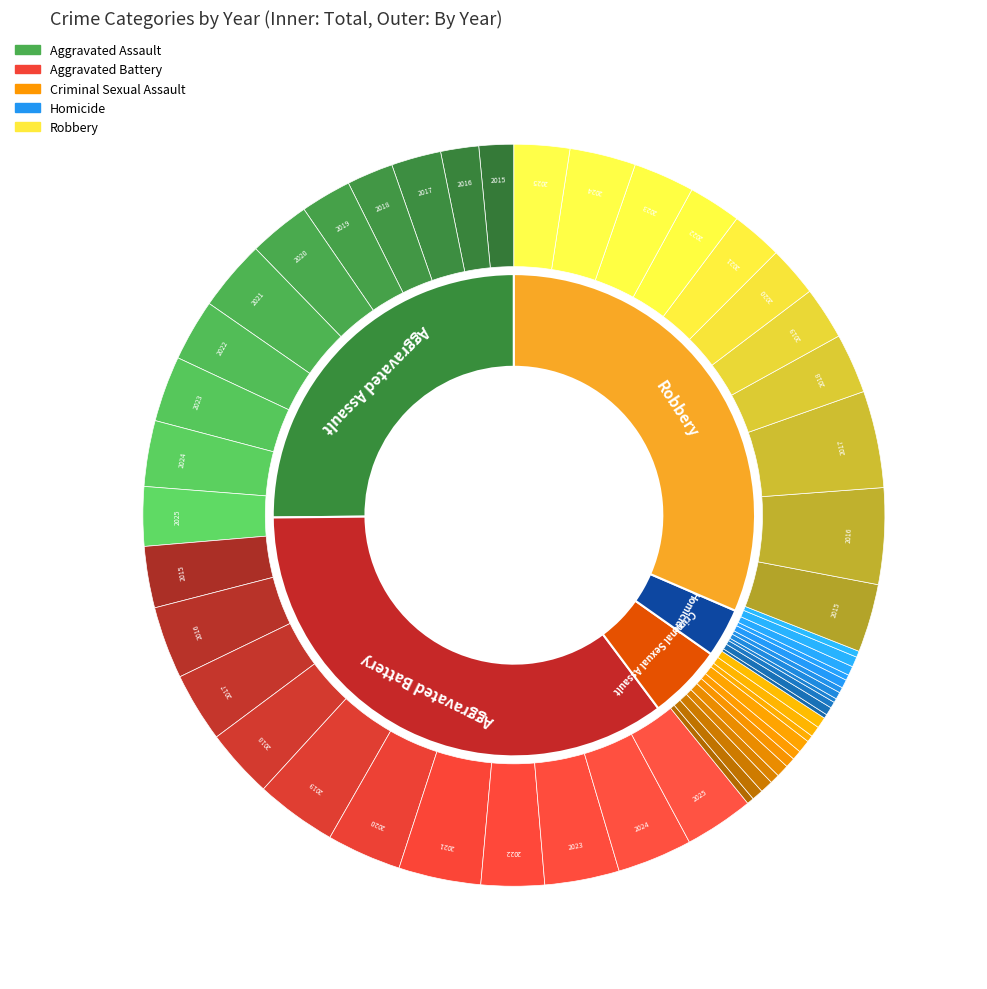

Which series has the widest spread of values?

Robbery